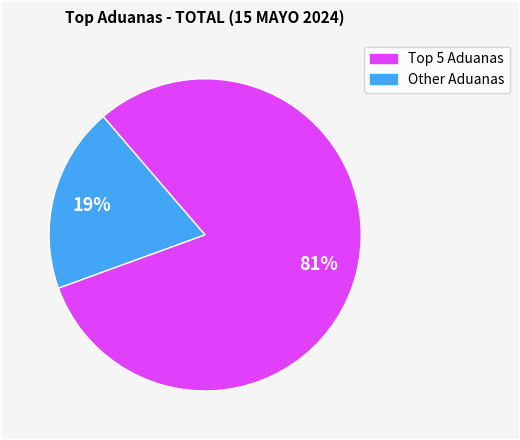

Does any single category account for the majority?

Yes